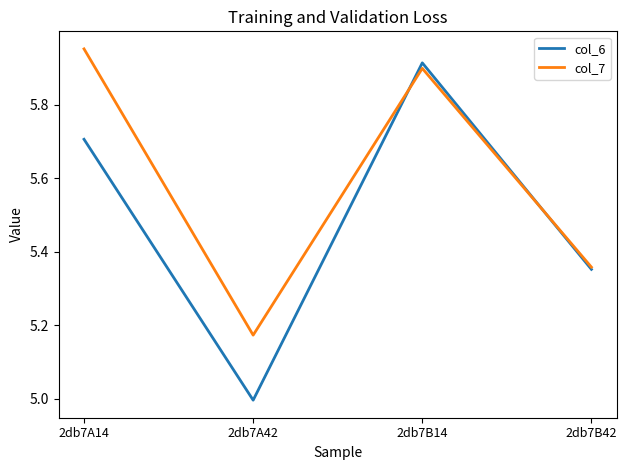

What position from the right is 2db7A14?

4